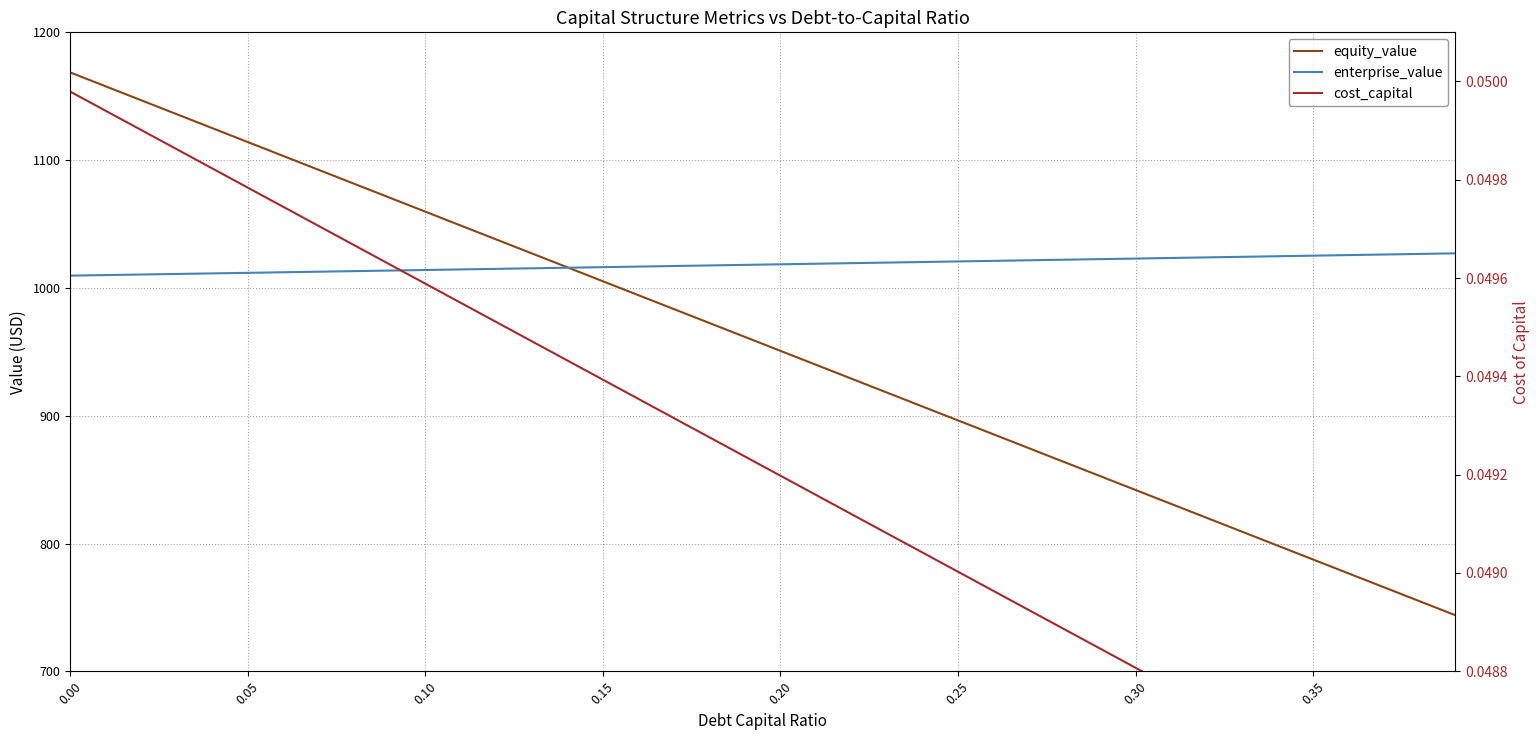

Reading left to right, extract all data points from this chart.

equity_value: 1168.6	1157.7	1146.8	1135.9	1125.0	1114.1	1103.2	1092.3	1081.4	1070.6	1059.7	1048.8	1037.9	1027.0	1016.1	1005.2	994.3	983.4	972.5	961.6	950.8	939.9	929.0	918.1	907.2	896.3	885.4	874.6	863.7	852.8	841.9	831.0	820.1	809.2	798.4	787.5	776.6	765.7	754.8	744.0
enterprise_value: 1009.6	1010.0	1010.5	1010.9	1011.4	1011.8	1012.3	1012.7	1013.1	1013.6	1014.0	1014.5	1014.9	1015.4	1015.8	1016.2	1016.7	1017.1	1017.6	1018.0	1018.5	1018.9	1019.4	1019.8	1020.3	1020.7	1021.2	1021.6	1022.1	1022.5	1023.0	1023.4	1023.9	1024.3	1024.8	1025.2	1025.7	1026.1	1026.6	1027.1
cost_capital: 0.0	0.0	0.0	0.0	0.0	0.0	0.0	0.0	0.0	0.0	0.0	0.0	0.0	0.0	0.0	0.0	0.0	0.0	0.0	0.0	0.0	0.0	0.0	0.0	0.0	0.0	0.0	0.0	0.0	0.0	0.0	0.0	0.0	0.0	0.0	0.0	0.0	0.0	0.0	0.0